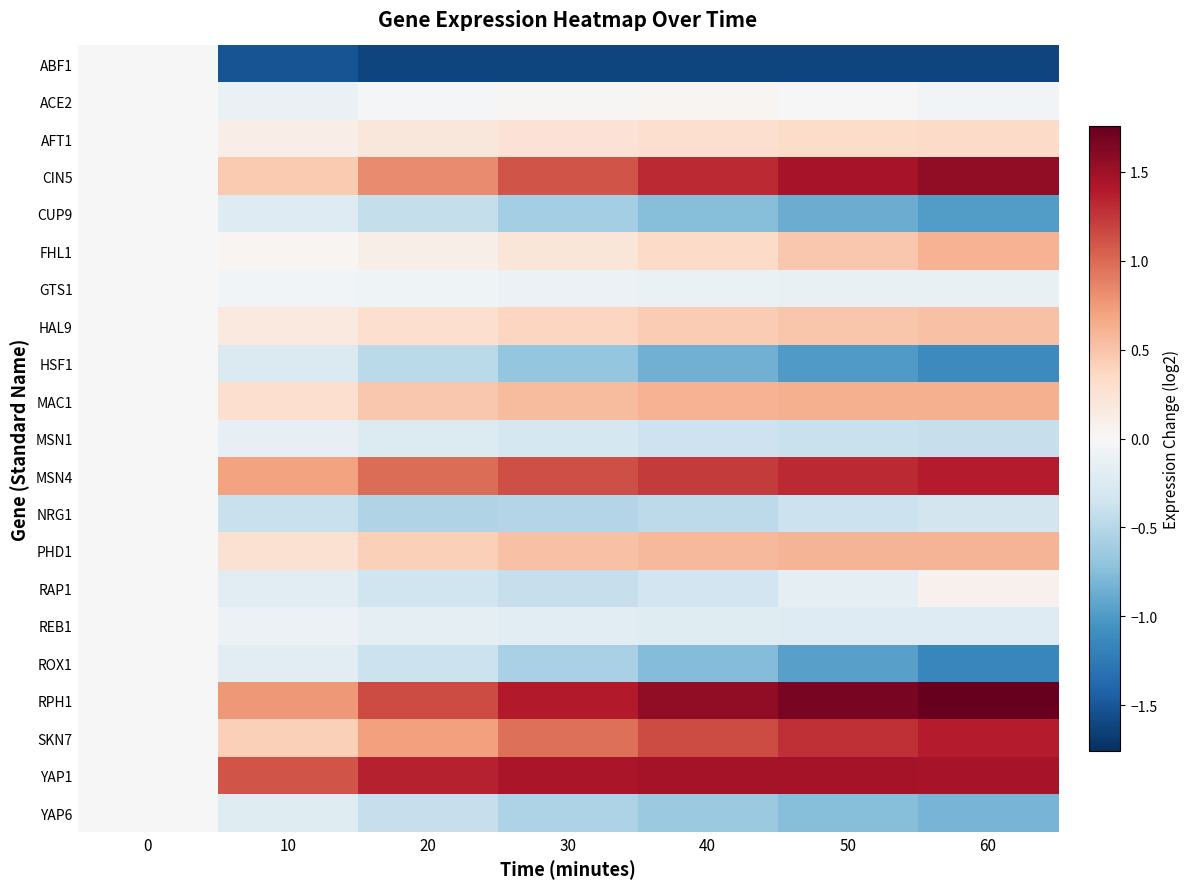

Between 60 and 30, which is larger?

30